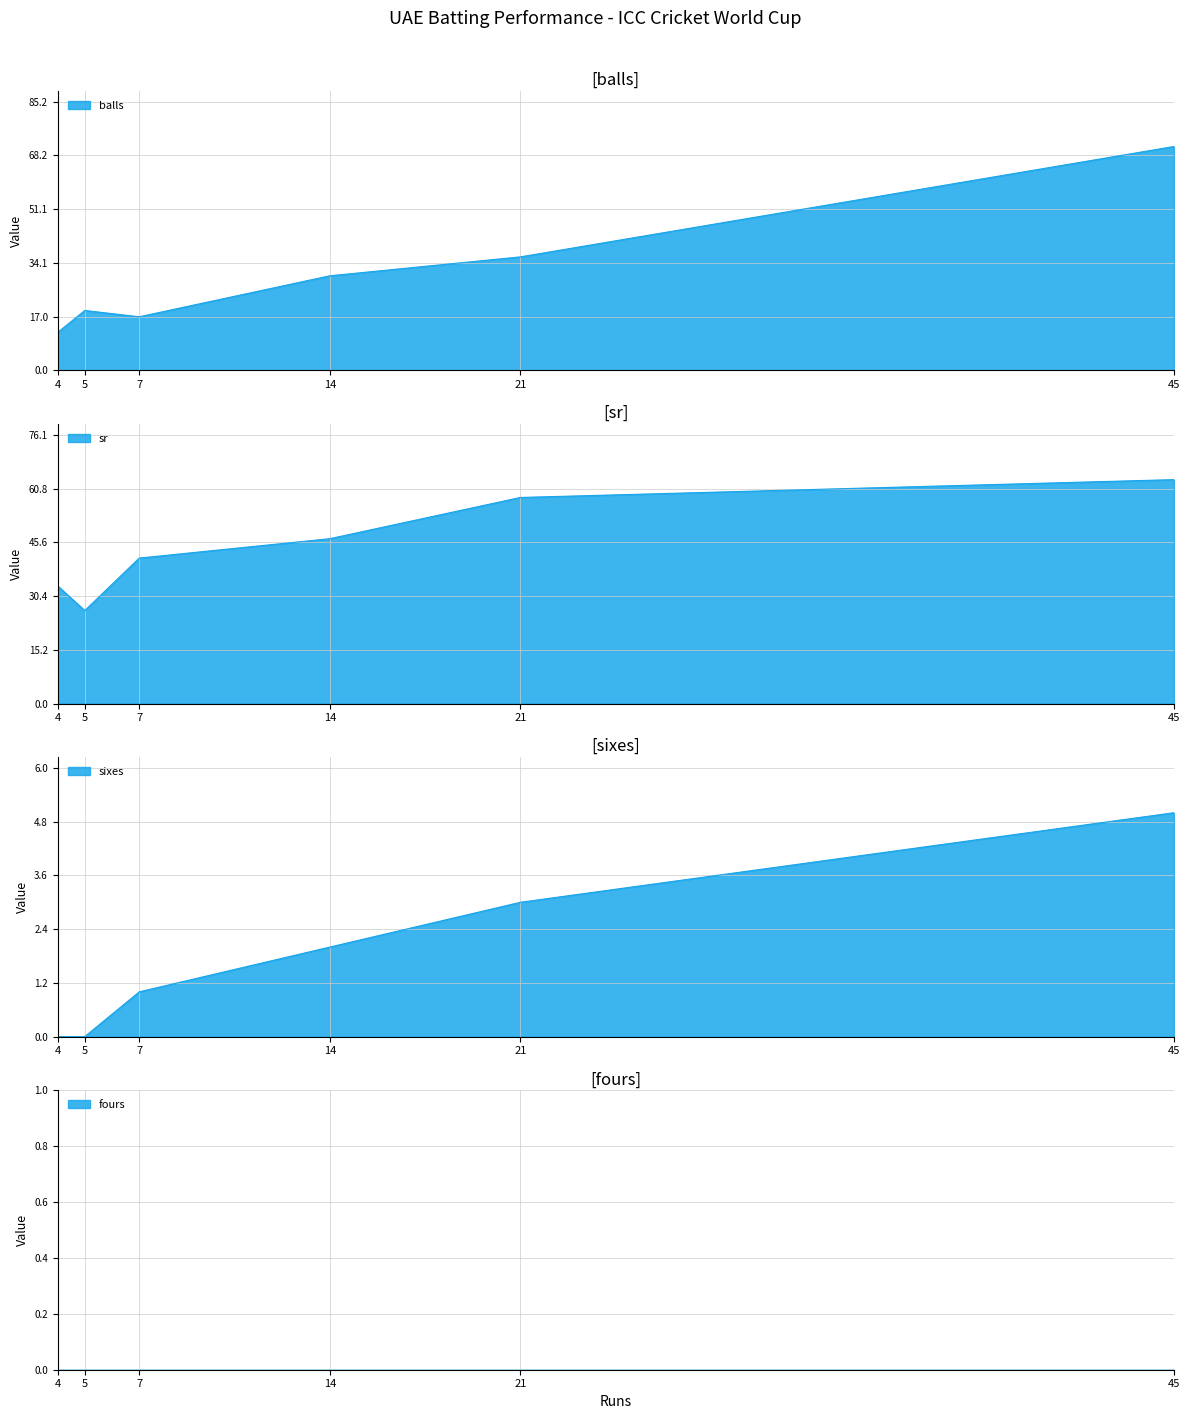

What is the value of the balls point at the 1st from the left?

12.0